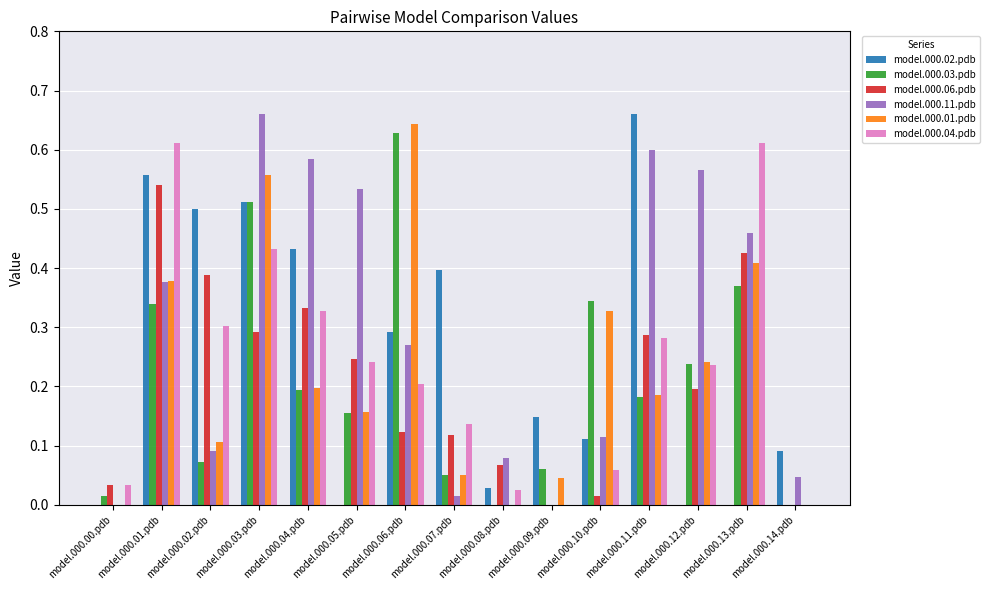

What is the sum of all model.000.01.pdb values?

3.3